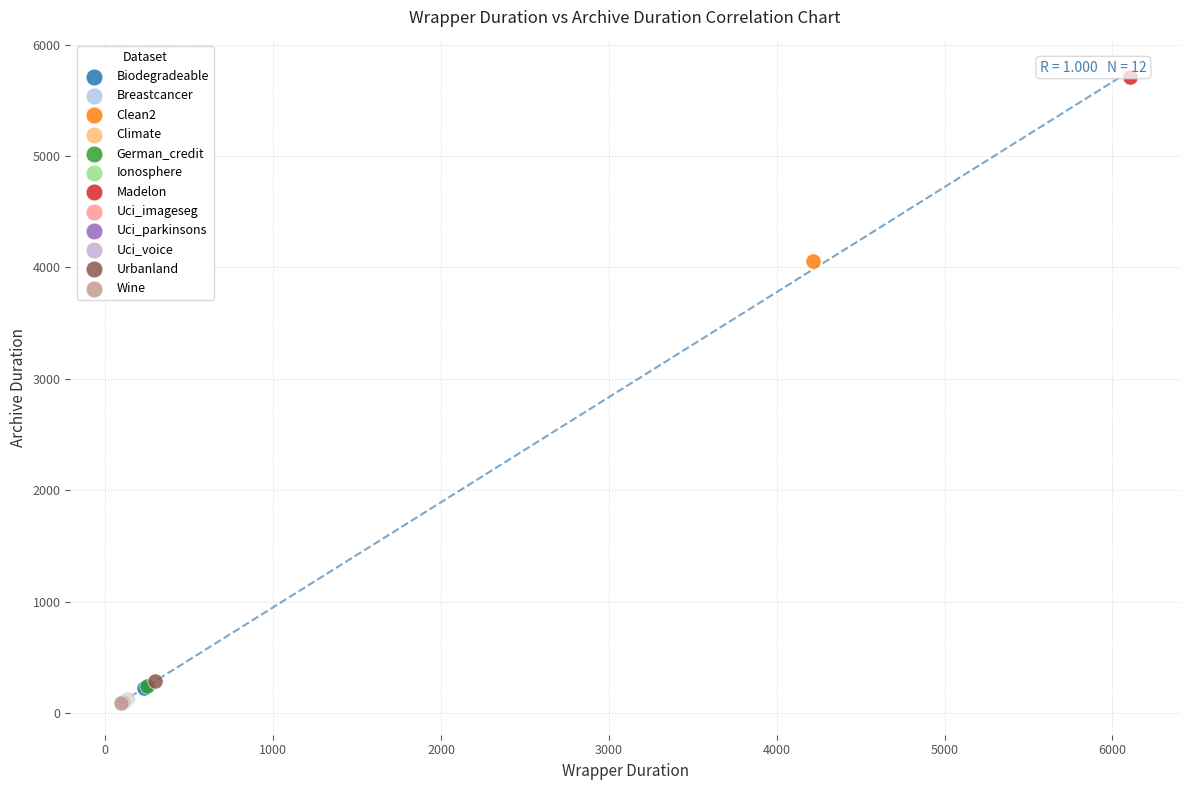

Which series reaches the maximum Y coordinate?

Madelon